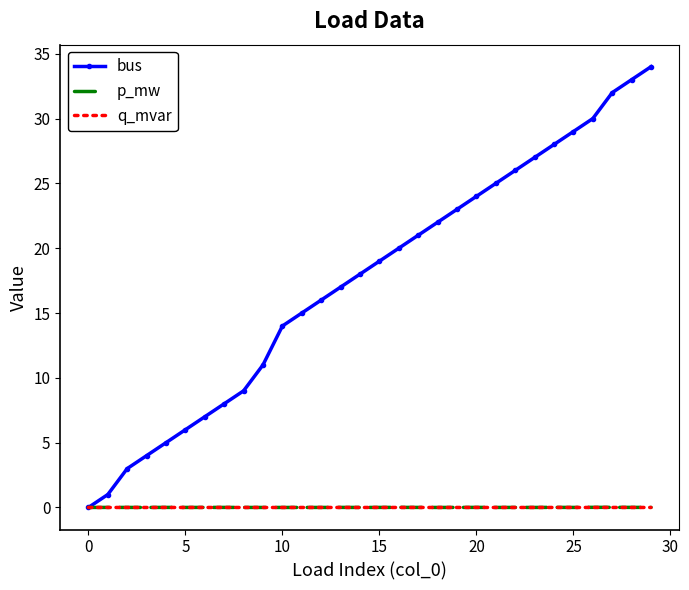

Which series has the widest spread of values?

bus